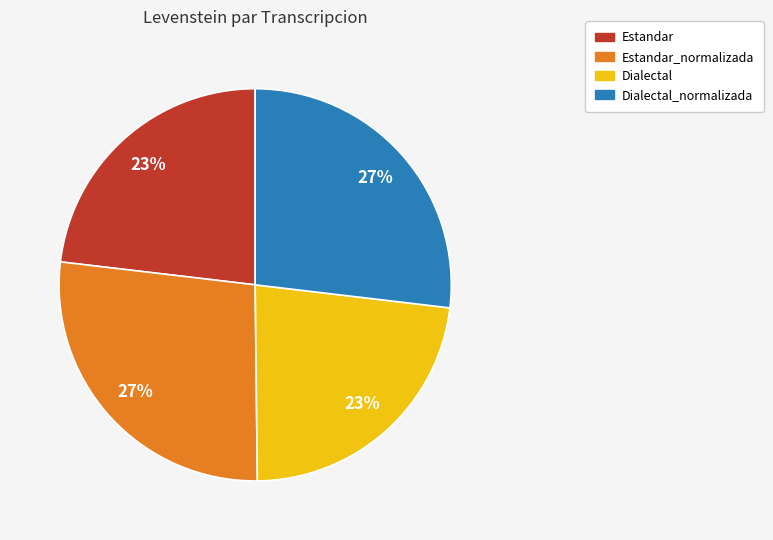

True or false: Estandar accounts for 23% of the total.

True